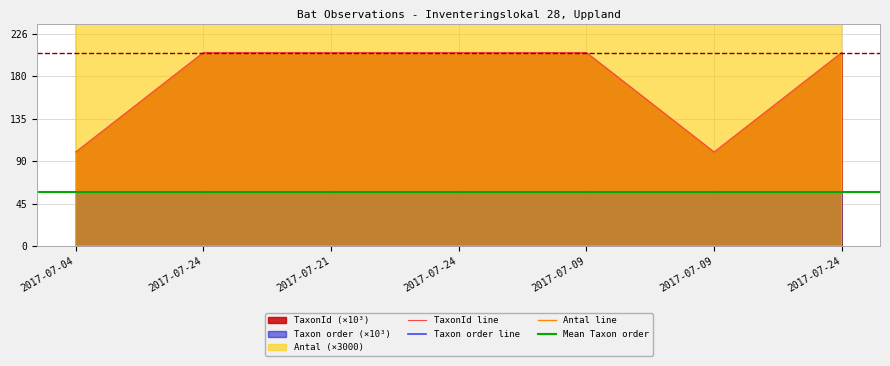

Reading left to right, list all the values displayed in this chart.

Antal: 3000.0	3000.0	9000.0	3000.0	6000.0	48000.0	3000.0
Taxonsorteringsordning: 57.5	57.5	57.5	57.5	57.5	57.5	57.5
TaxonId: 100.1	206.0	206.0	206.0	206.0	100.1	206.0